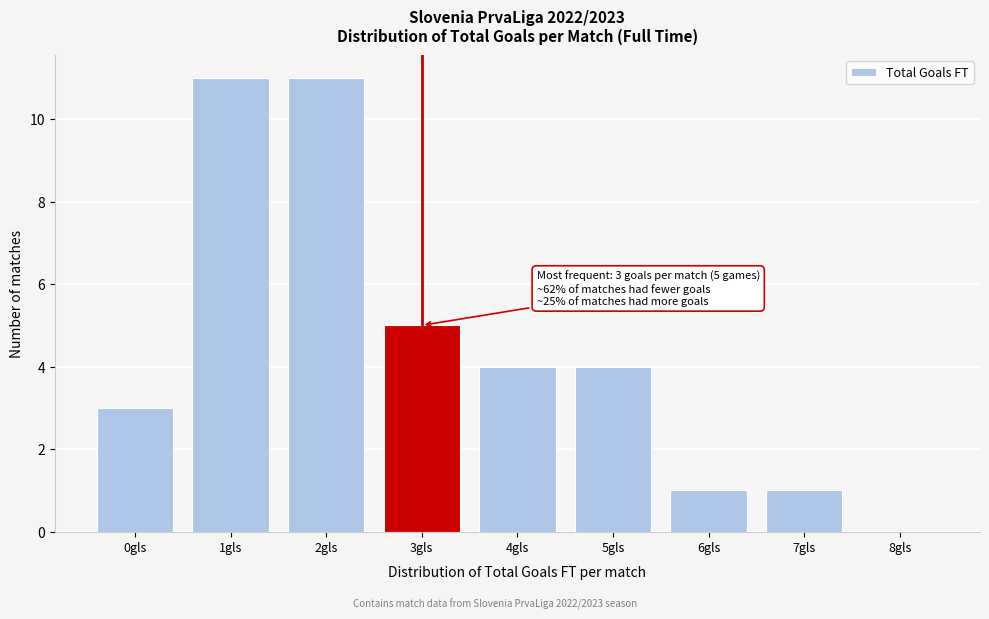

Reading left to right, extract all data points from this chart.

0gls=3	1gls=11	2gls=11	3gls=5	4gls=4	5gls=4	6gls=1	7gls=1	8gls=0